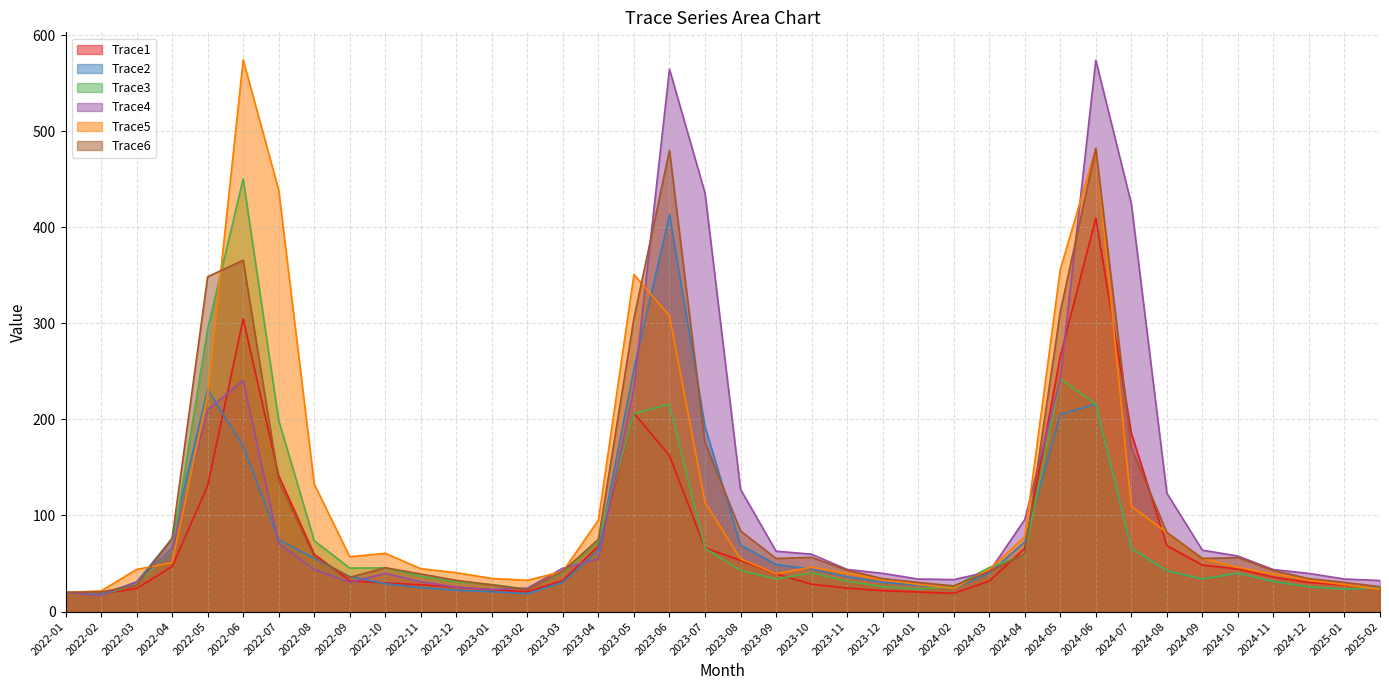

At which category is the sum across all series the highest?

2024-06